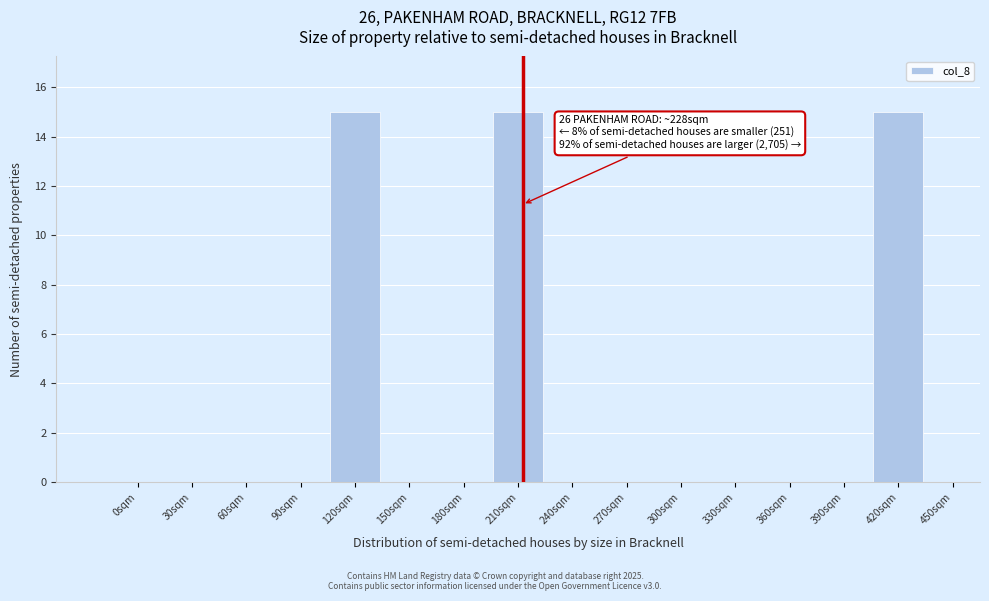

Reading left to right, transcribe all the data shown in this chart.

0sqm=0	30sqm=0	60sqm=0	90sqm=0	120sqm=15	150sqm=0	180sqm=0	210sqm=15	240sqm=0	270sqm=0	300sqm=0	330sqm=0	360sqm=0	390sqm=0	420sqm=15	450sqm=0